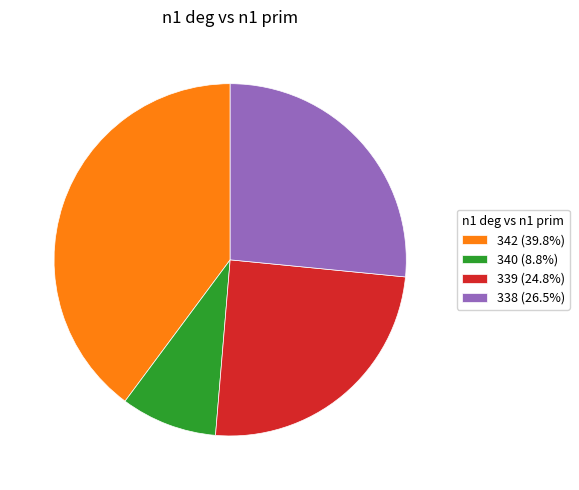

Combined, do 339 (24.8%) and 340 (8.8%) account for over 50%?

No